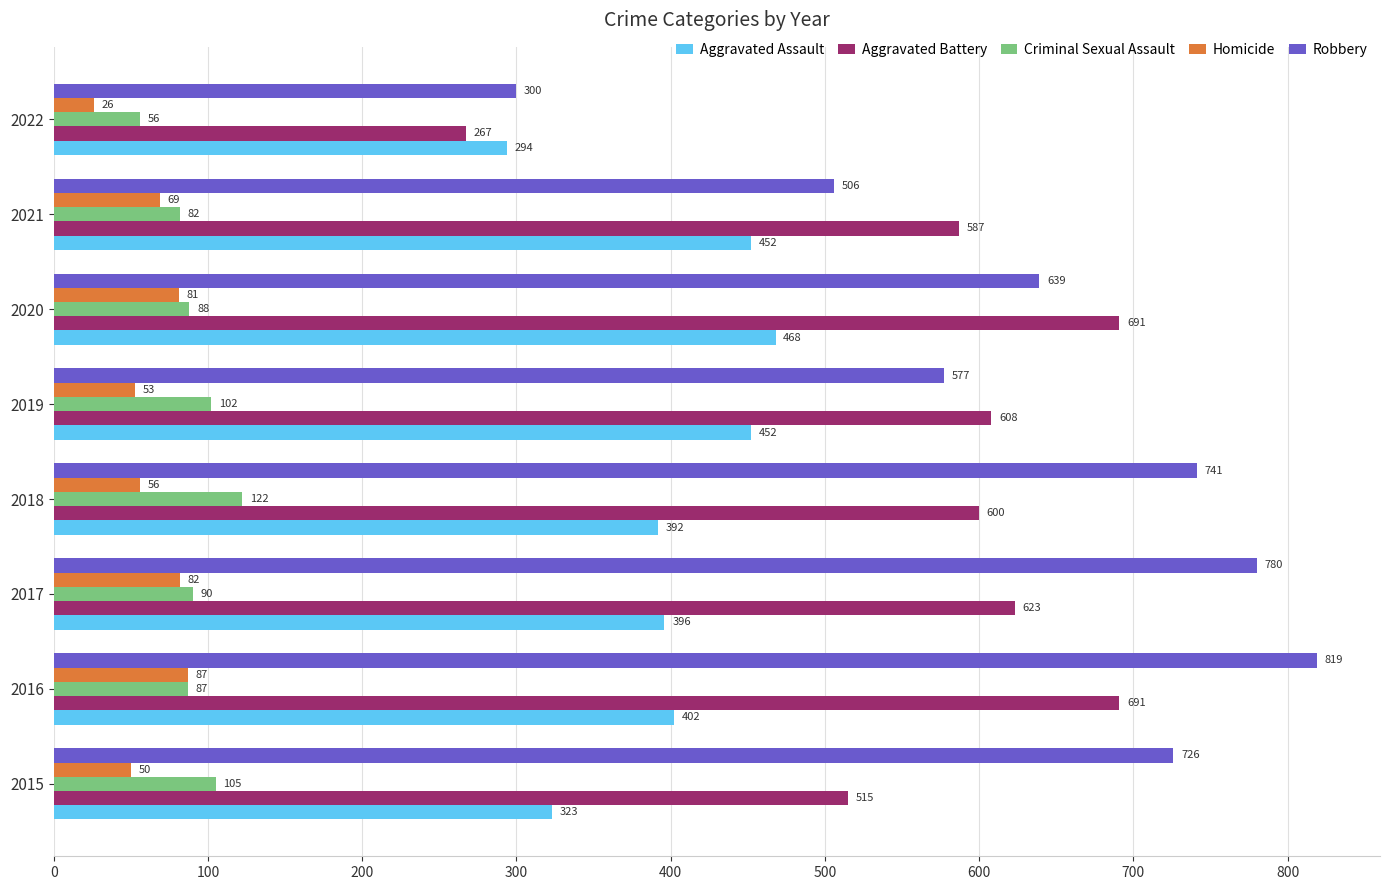

What is the spread (max minus min) of values at 2020?

610